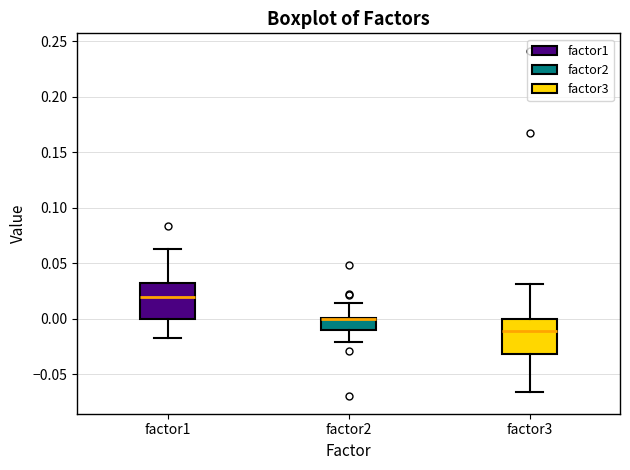

Reading left to right, transcribe this box plot: for each box, give where its median line is, the range the box spans, and where its two whiskers end, as read against the y-axis. The values are not printed on the chart, so give them approximately, as read against the axis.

factor1: median 0.020, box 0.000 to 0.035, whiskers -0.015 to 0.060
factor2: median 0.000 (just below the box's upper edge), box -0.010 to 0.000, whiskers -0.020 to 0.015
factor3: median -0.010, box -0.030 to 0.000, whiskers -0.065 to 0.030